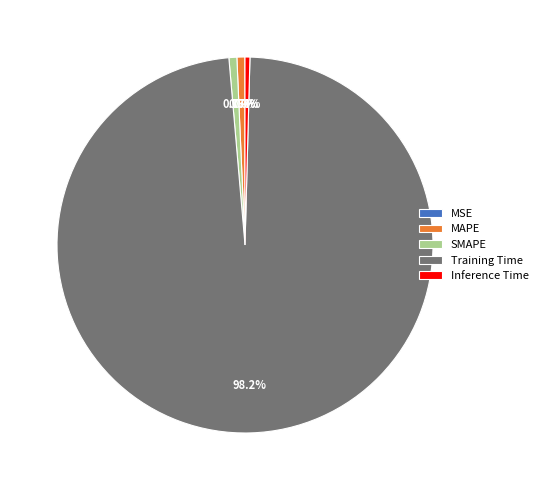

Which category has the biggest portion of the pie?

Training Time